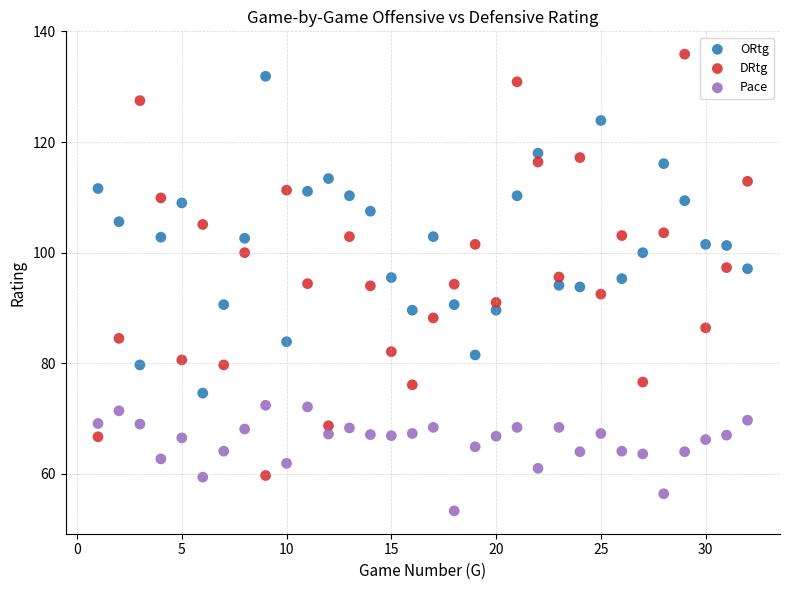

Which series reaches the minimum Y coordinate?

Pace